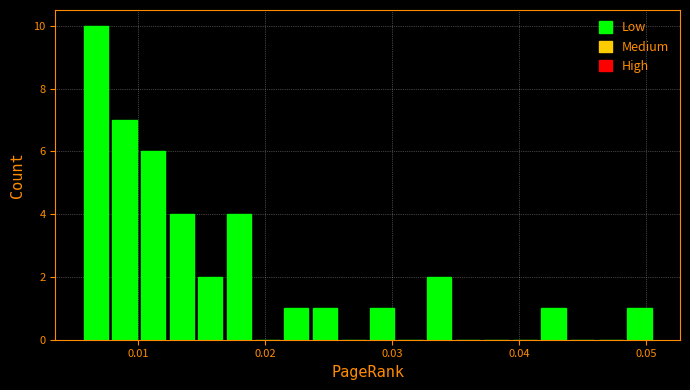

Around what value on the x-axis is the tallest bar? Give the approximate position of its centre, as read against the axis.

0.007